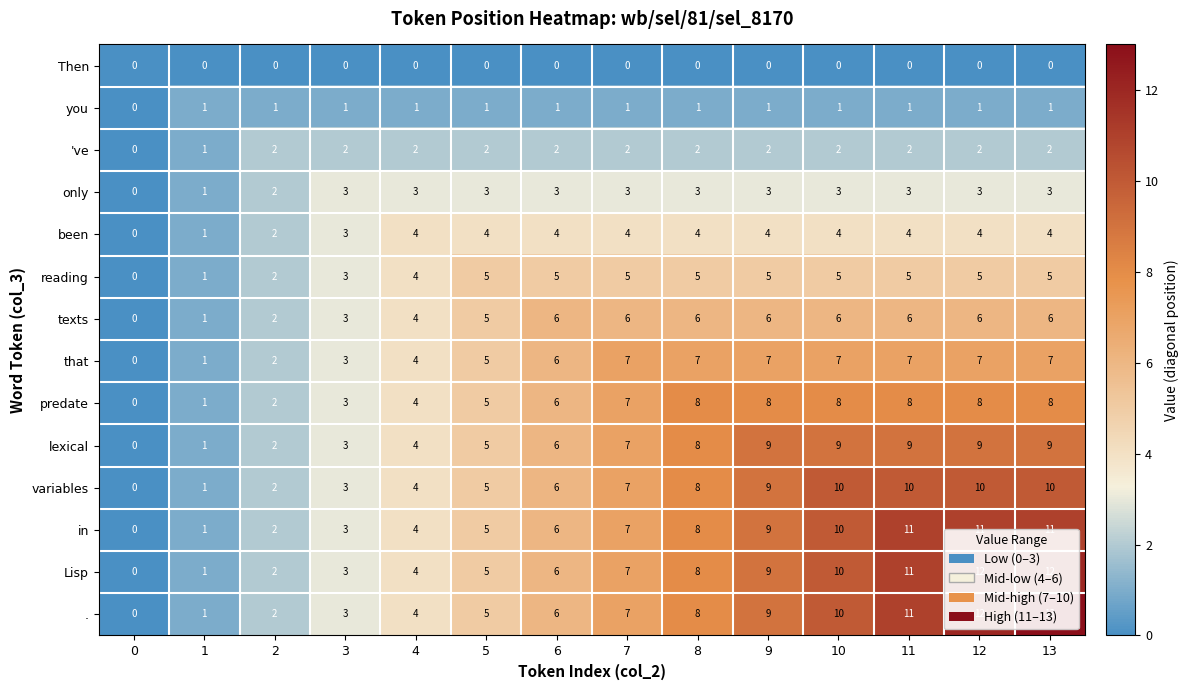

What is the total value across all series at 3?

36